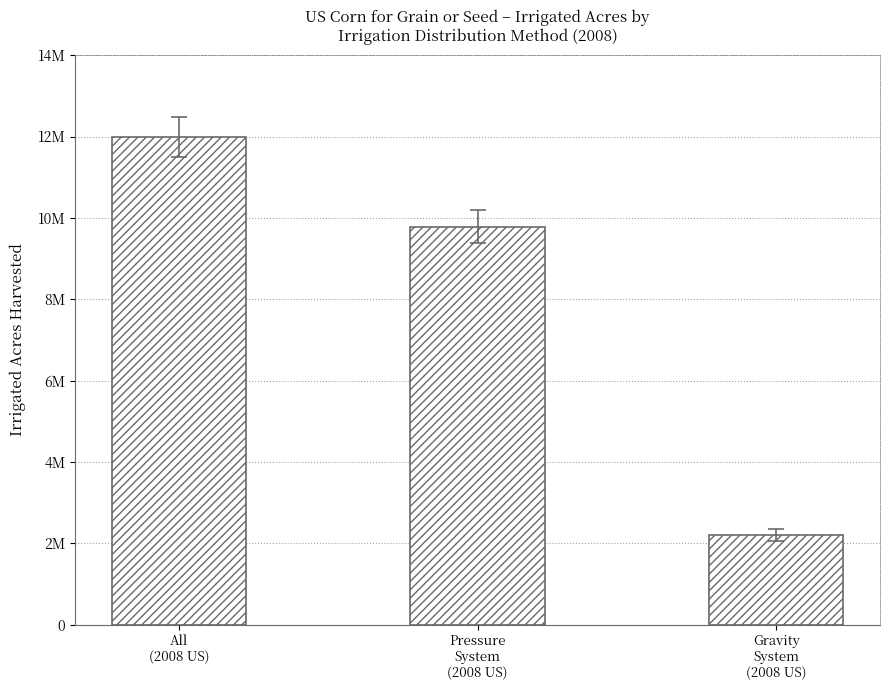

The chart shows a value of 3766188 at Gravity
System
(2008 US). True or false?

False